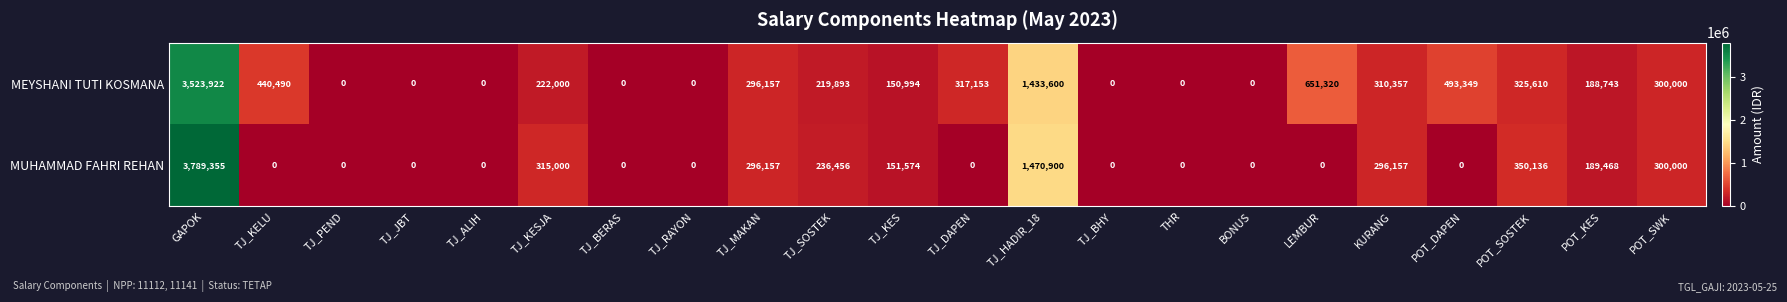

What is the sum of the MEYSHANI TUTI KOSMANA values at TJ_PEND and TJ_KESJA?

222000